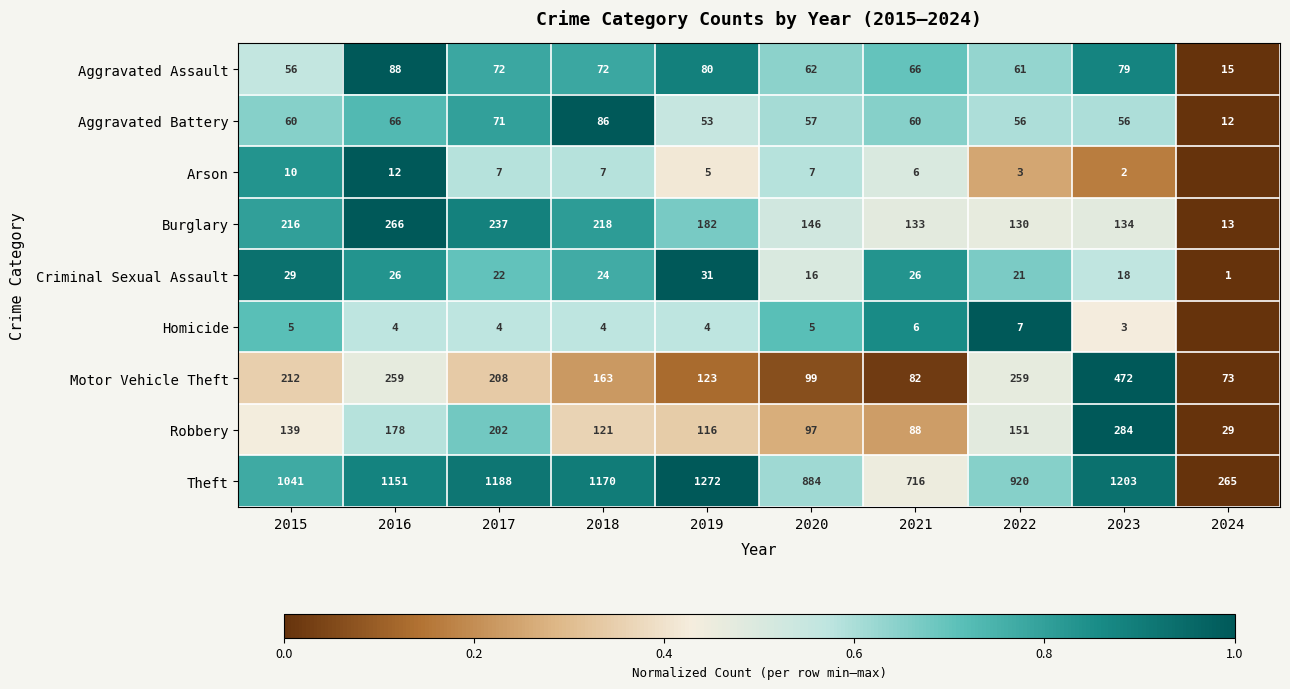

Between 2015 and 2023, which is larger?

2023